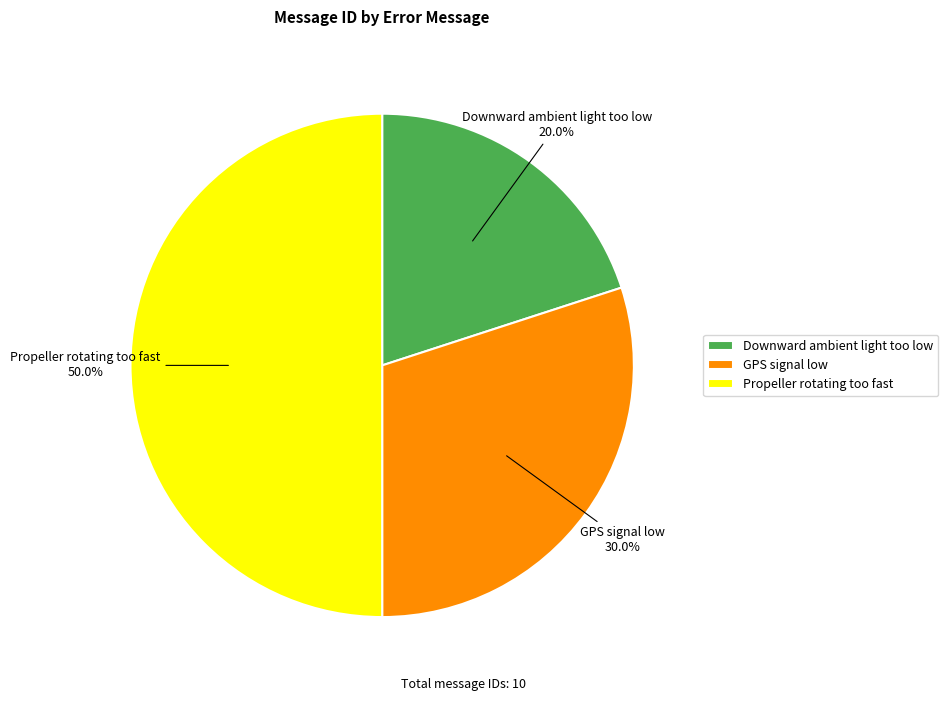

Is GPS signal low the majority of the pie?

No